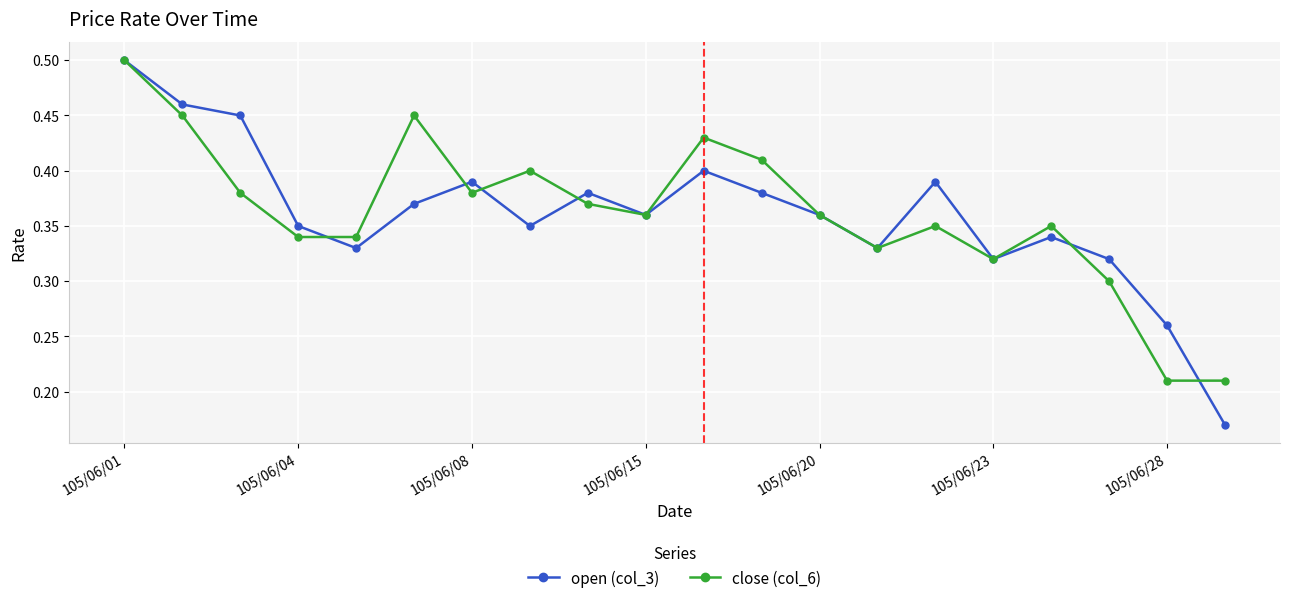

How many interior local peaks does the open (col_3) series have?

5